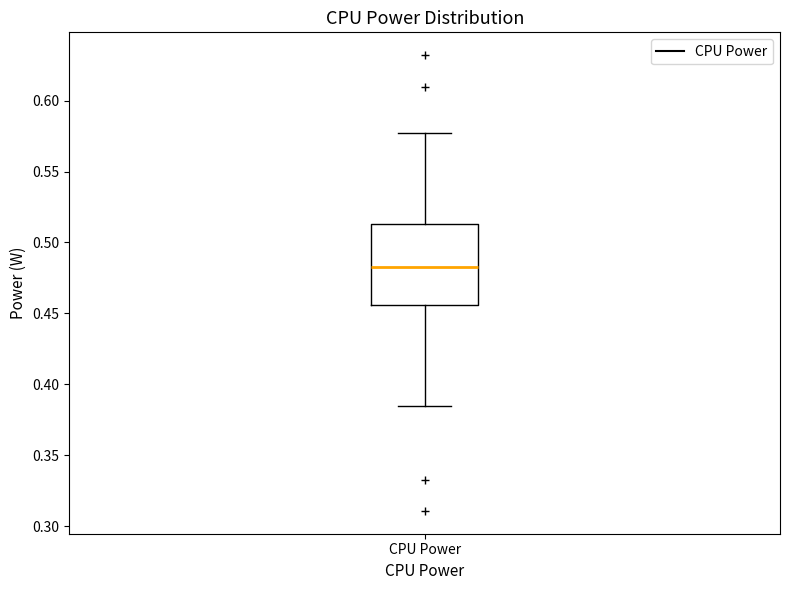

Transcribe this box plot: give where the median line is, the range the box spans, and where the two whiskers end, as read against the y-axis. The values are not printed on the chart, so give them approximately, as read against the axis.

median 0.485, box 0.455 to 0.515, whiskers 0.385 to 0.575